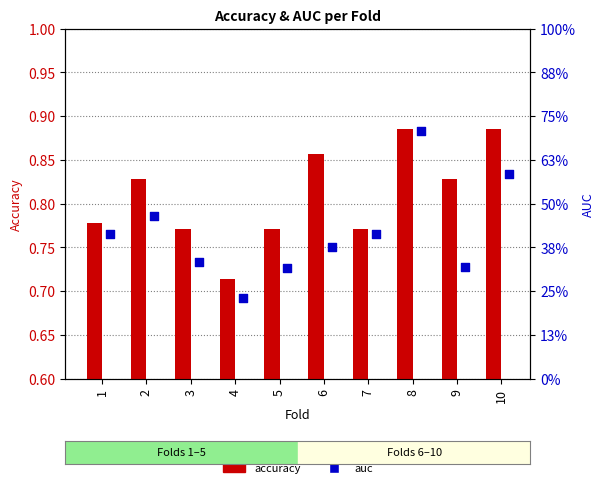

At which category is the sum across all series the highest?

8